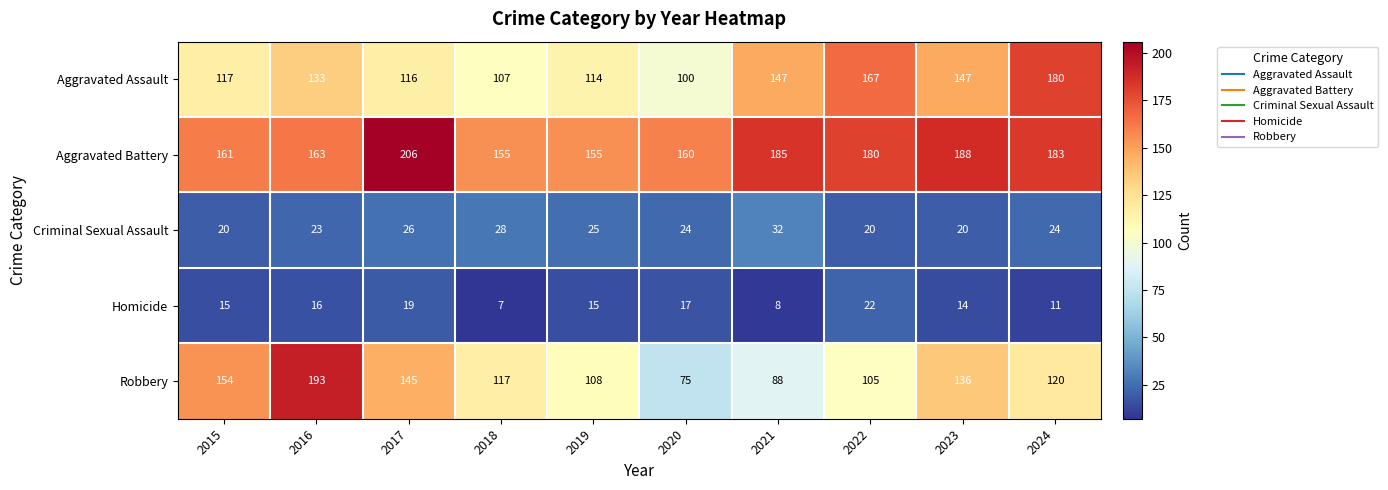

What is the maximum value shown in the chart?

206